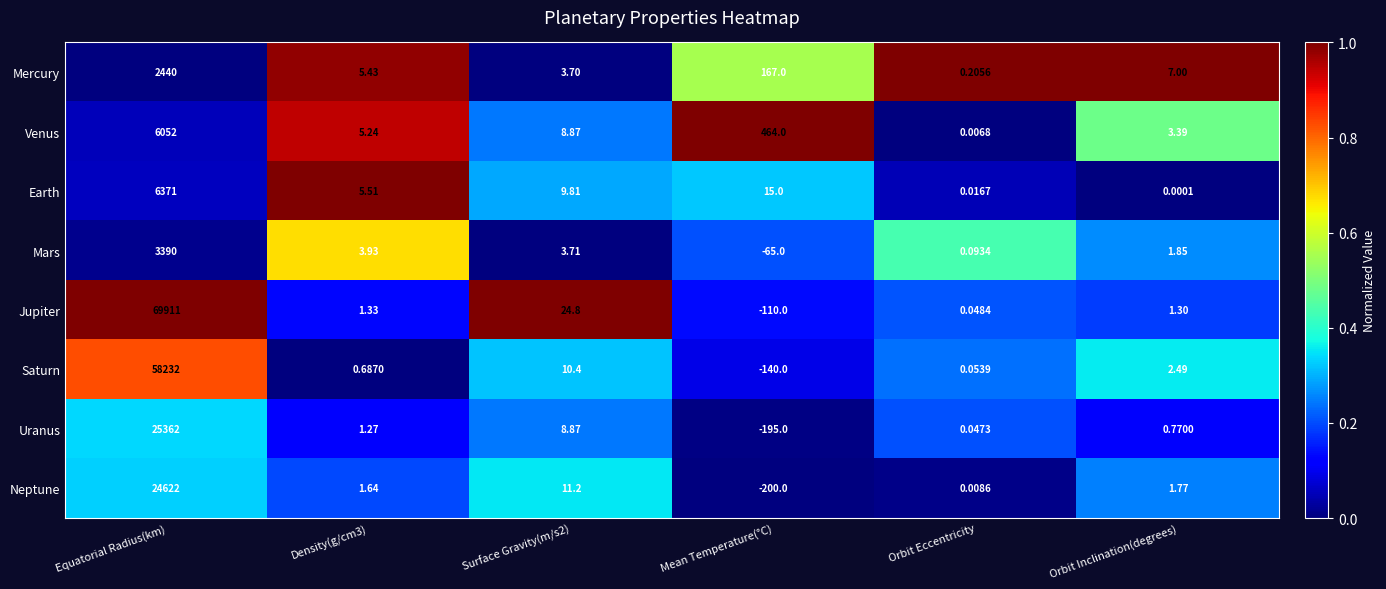

At how many categories does at least one series exceed 0?

6